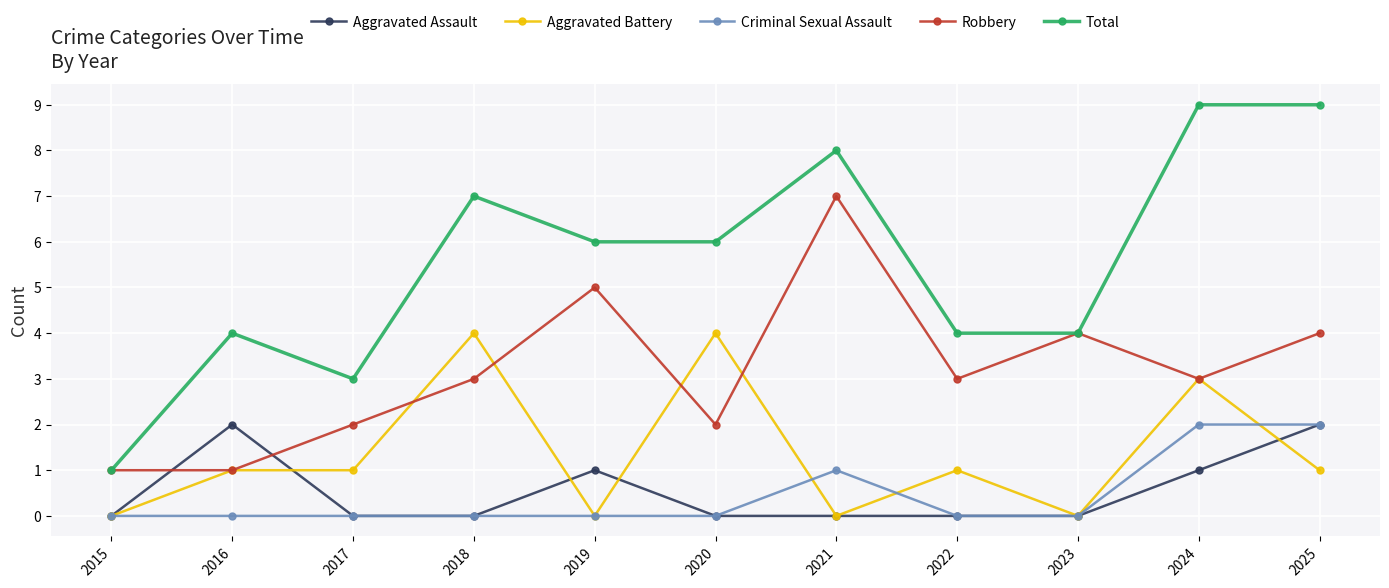

How many categories are shown in the chart?

11